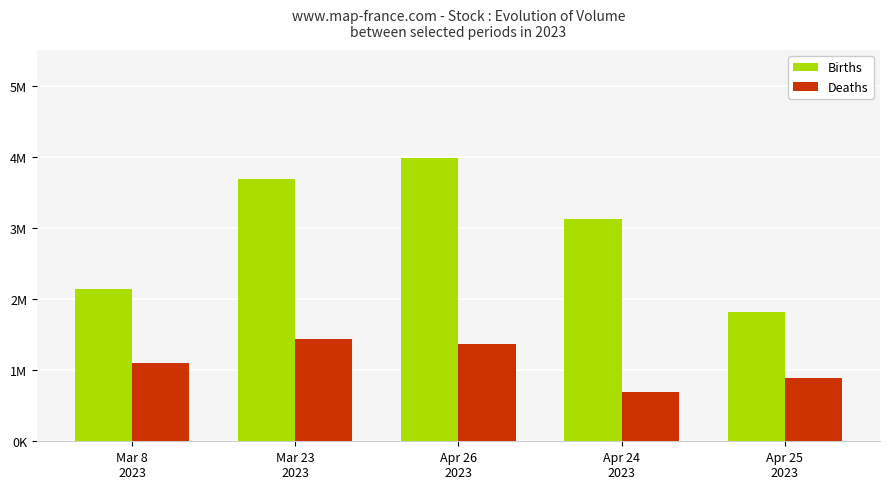

Which series has the largest range (max minus min)?

Births